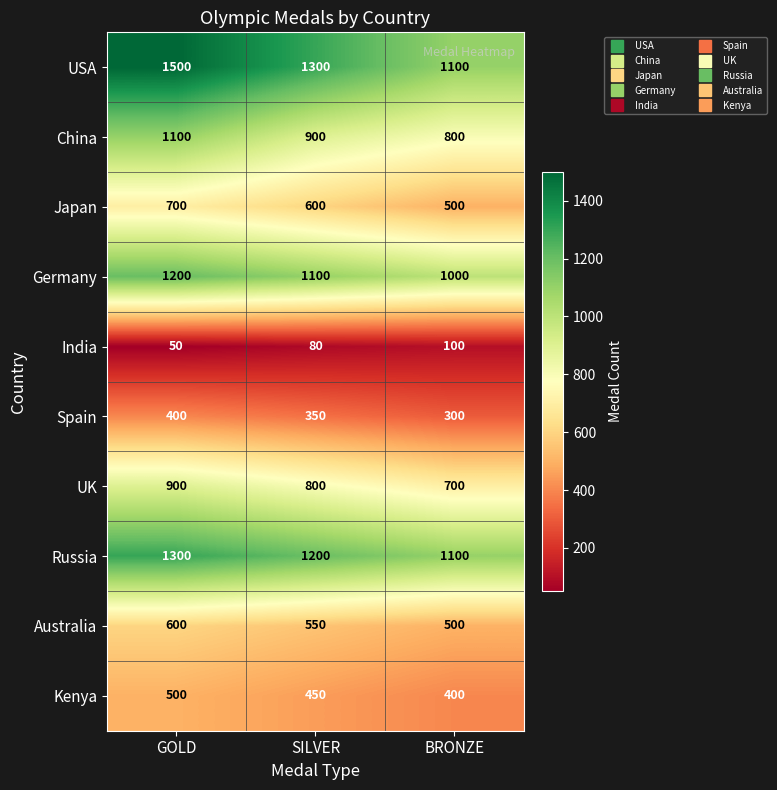

Reading left to right, extract all data points from this chart.

USA: GOLD=1500	SILVER=1300	BRONZE=1100
China: GOLD=1100	SILVER=900	BRONZE=800
Japan: GOLD=700	SILVER=600	BRONZE=500
Germany: GOLD=1200	SILVER=1100	BRONZE=1000
India: GOLD=50	SILVER=80	BRONZE=100
Spain: GOLD=400	SILVER=350	BRONZE=300
UK: GOLD=900	SILVER=800	BRONZE=700
Russia: GOLD=1300	SILVER=1200	BRONZE=1100
Australia: GOLD=600	SILVER=550	BRONZE=500
Kenya: GOLD=500	SILVER=450	BRONZE=400